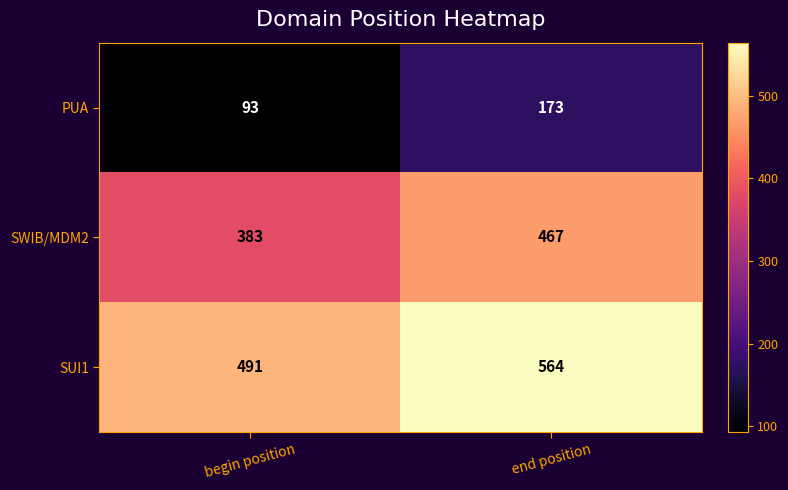

How many data points does each series have?

2